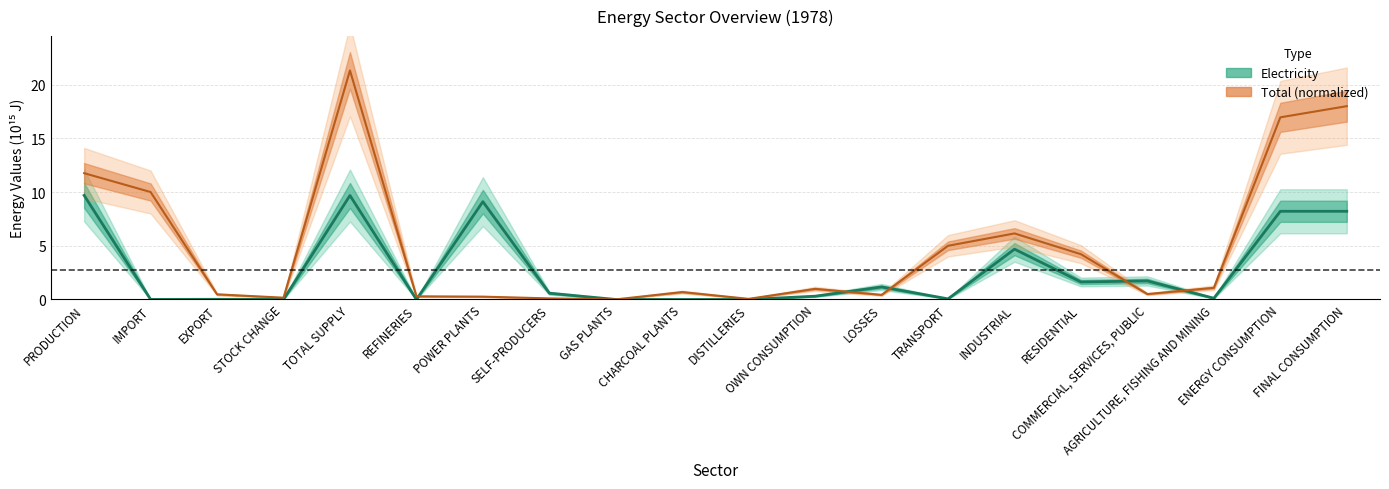

Reading left to right, transcribe all the data shown in this chart.

electricity: 9.7	0.0	0.0	0.0	9.7	0.0	9.1	0.6	0.0	0.0	0.0	0.3	1.2	0.1	4.7	1.6	1.7	0.1	8.2	8.2
total: 11.8	10.0	0.5	0.2	21.3	0.3	0.3	0.1	0.0	0.7	0.1	1.0	0.4	5.0	6.1	4.2	0.5	1.1	17.0	18.0